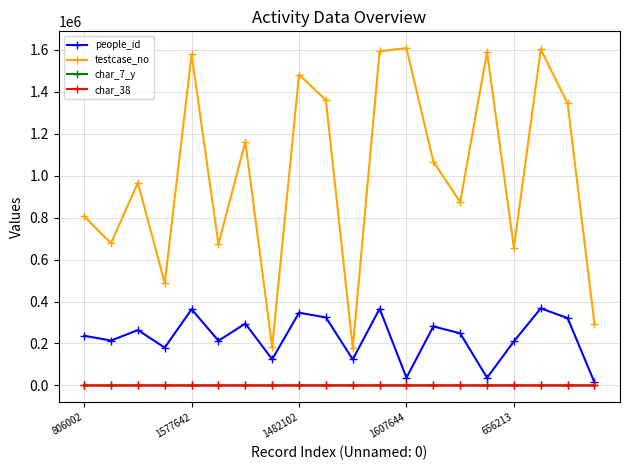

In testcase_no, how many points are lower than both neighbors (excluding endpoints)?

7